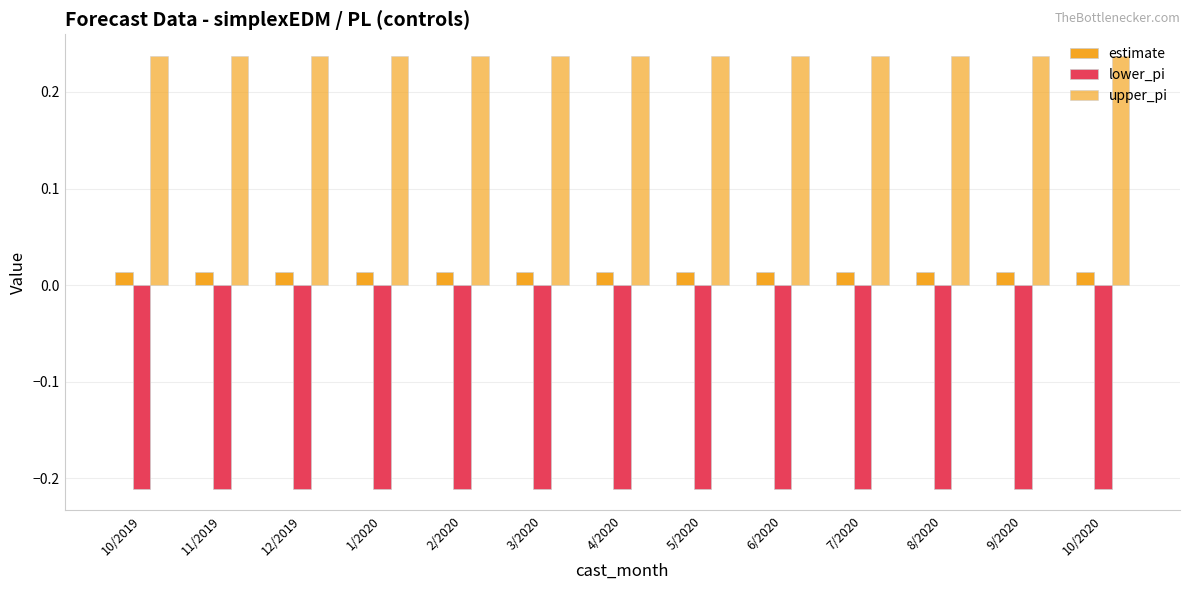

Are the bars grouped side by side (vs. stacked)?

Yes